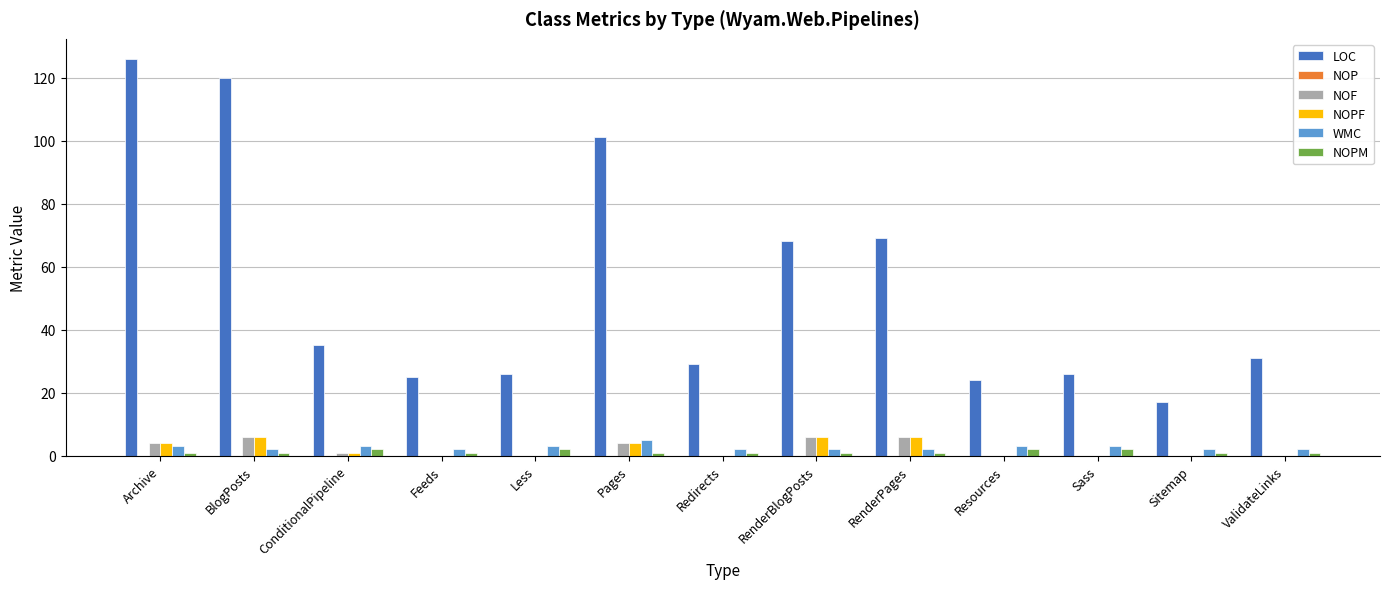

Are the bars horizontal?

No